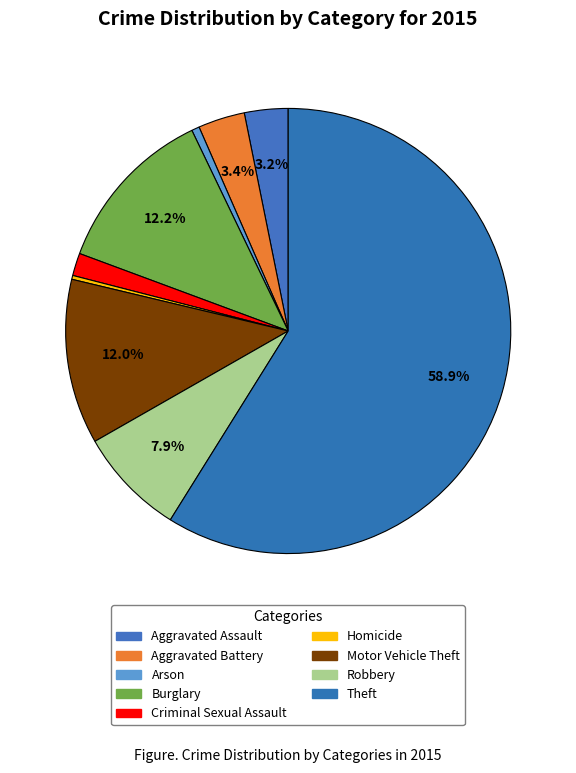

Combined, do Robbery and Aggravated Battery account for over 50%?

No